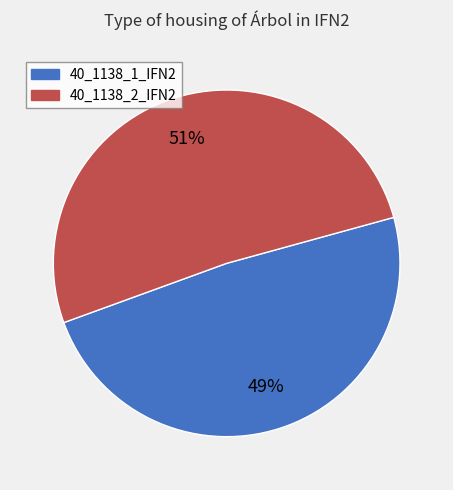

Count the number of slices in the pie.

2